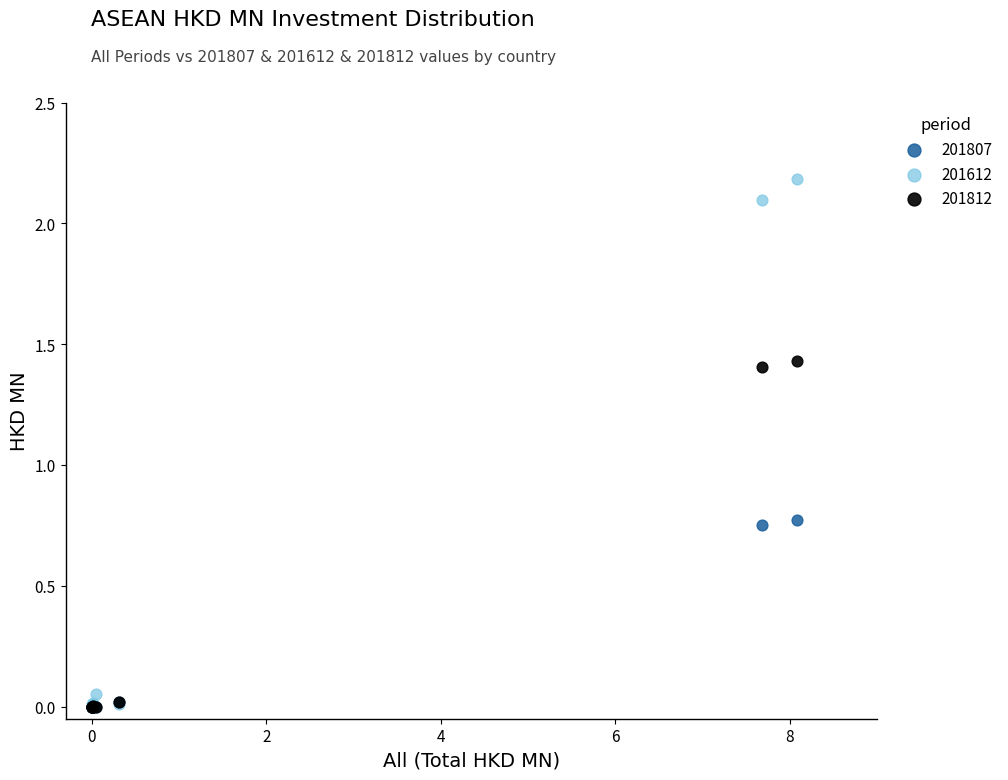

Which series has the largest Y range (max minus min)?

201612